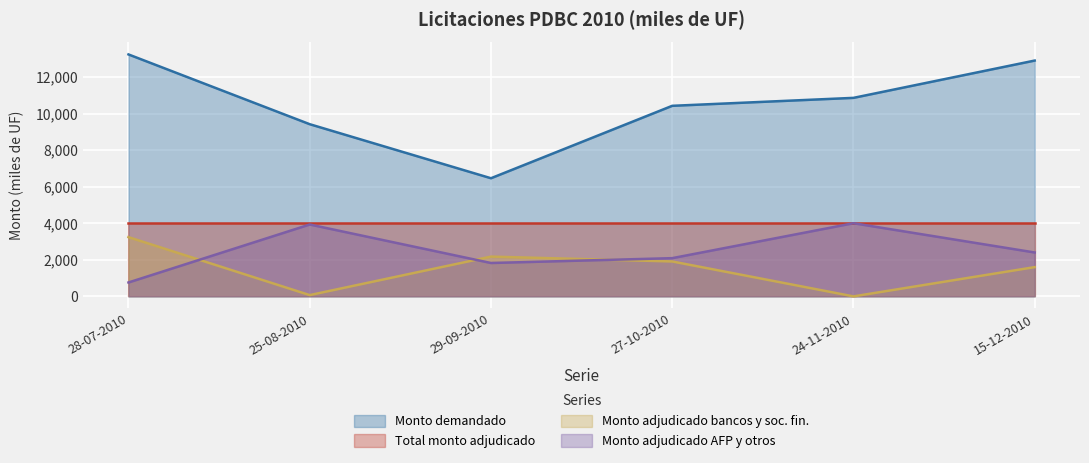

How many intersections are there between Monto adjudicado bancos y soc. fin. and Monto adjudicado AFP y otros?

3